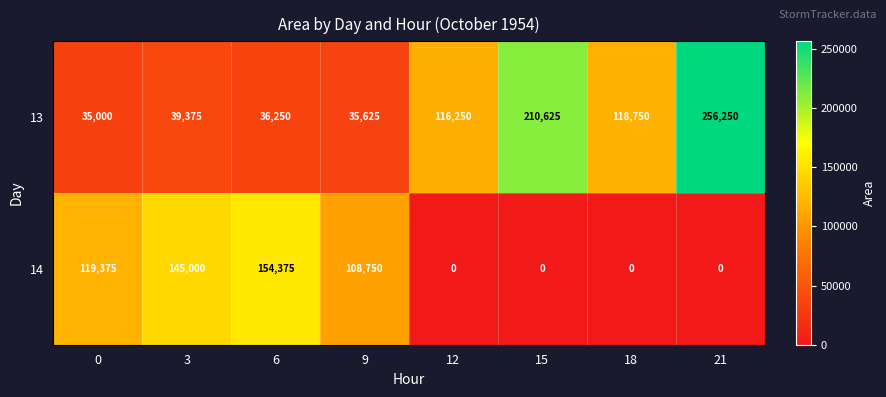

Is it true that 14 equals 119375 at 0?

True